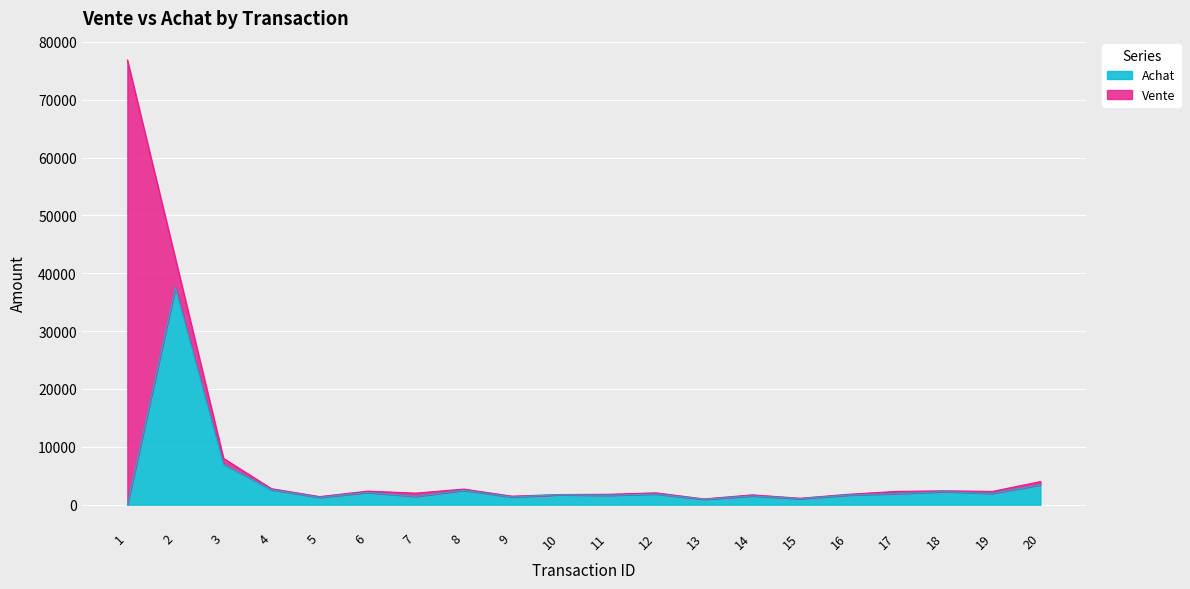

Where is the first local maximum for Vente?

6